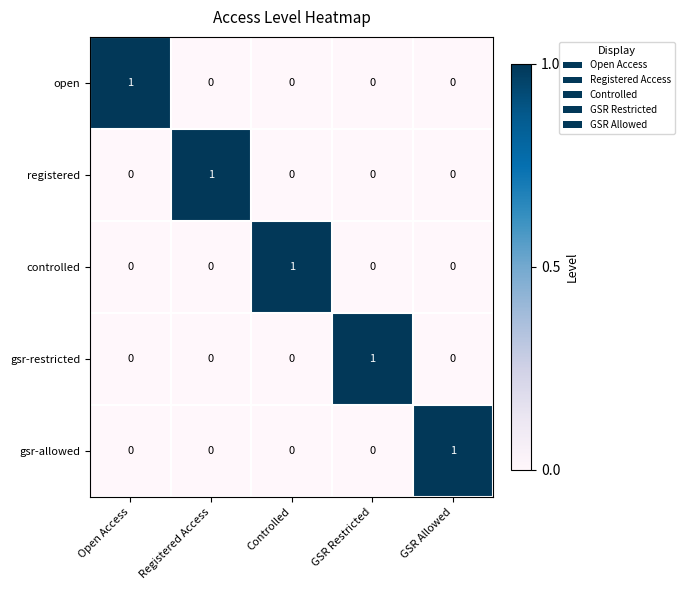

Count the open values in the range 0 to 1.

5